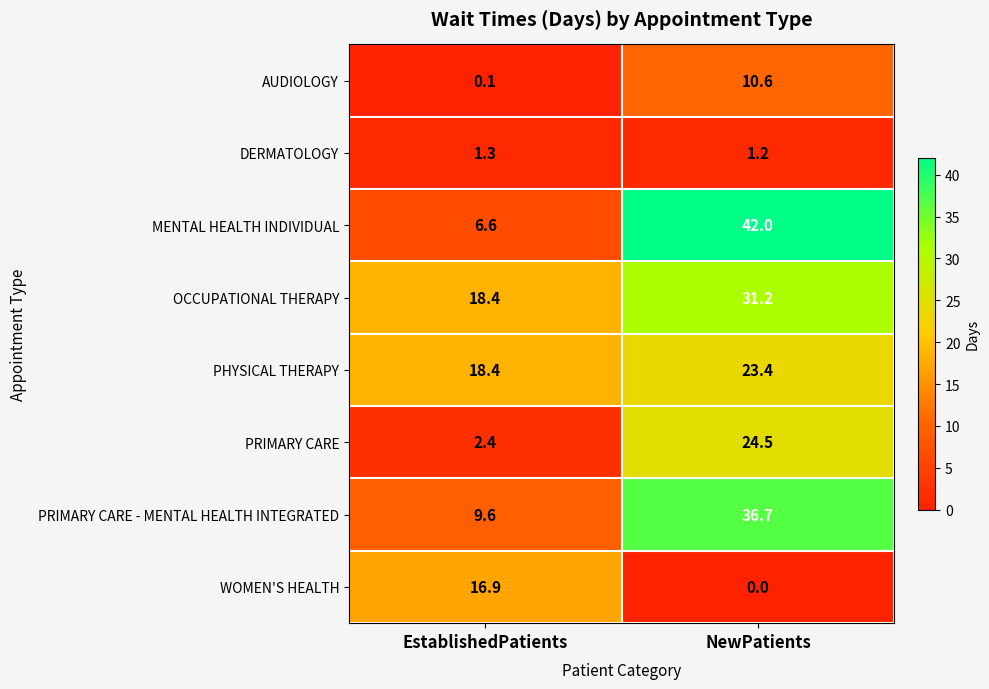

What is the difference between the PHYSICAL THERAPY values at EstablishedPatients and NewPatients?

5.0